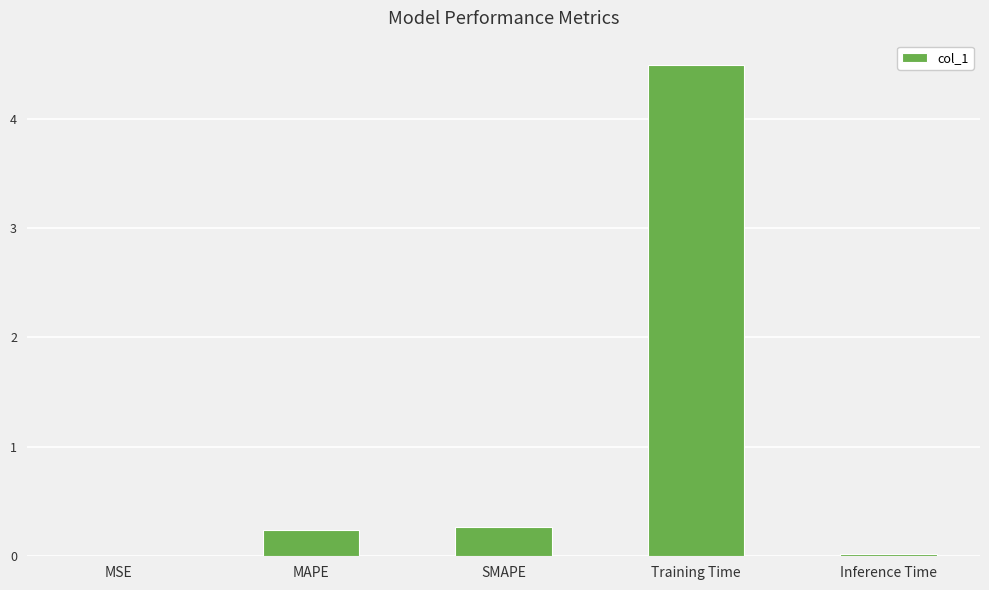

The chart shows a value of 0.0 at MSE. True or false?

True